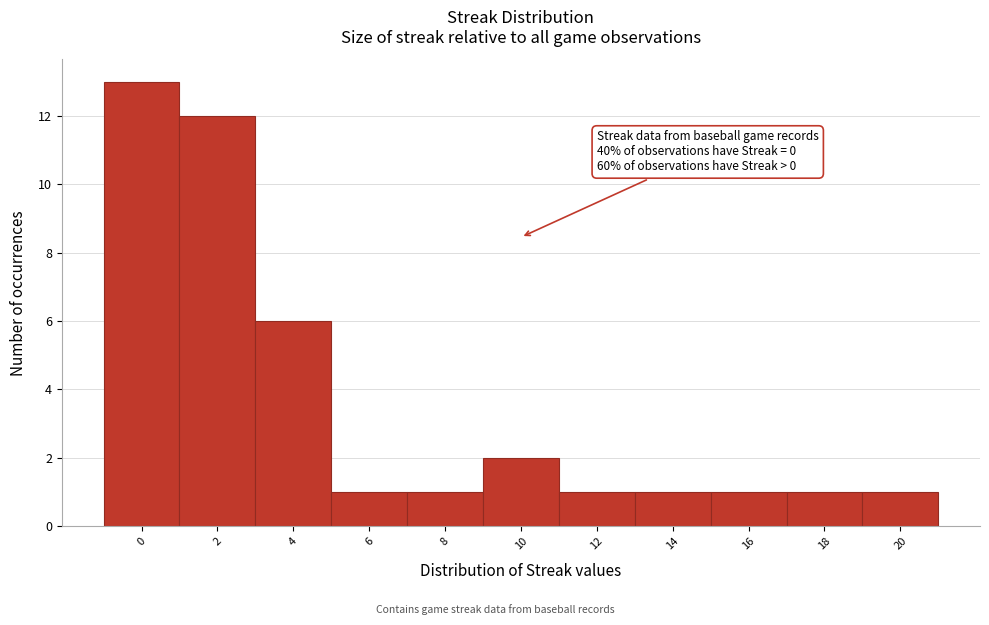

Over which range of the x-axis is the bar tallest?

-1 to 1